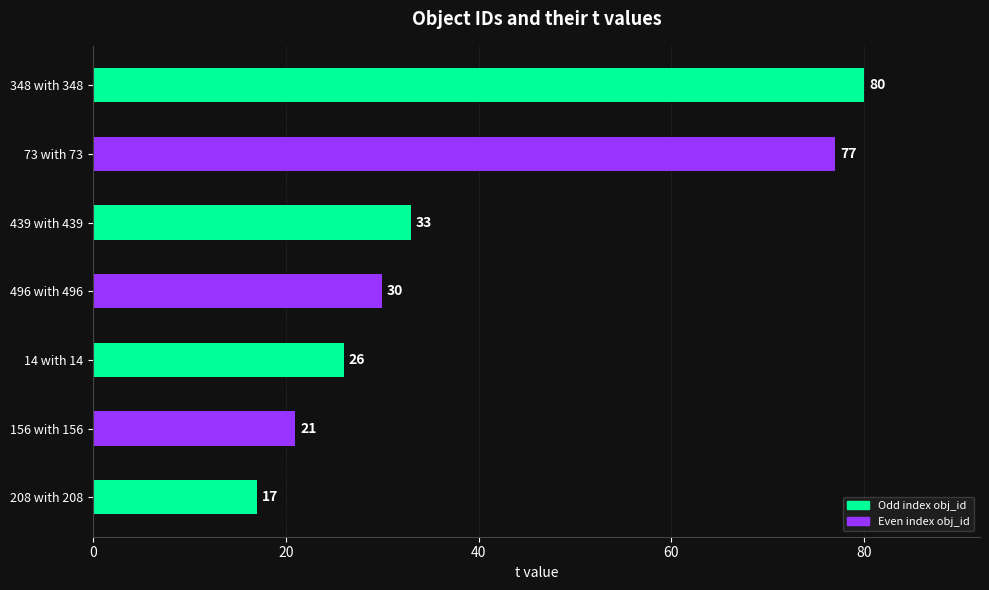

What is the difference between the second highest and minimum values?

60